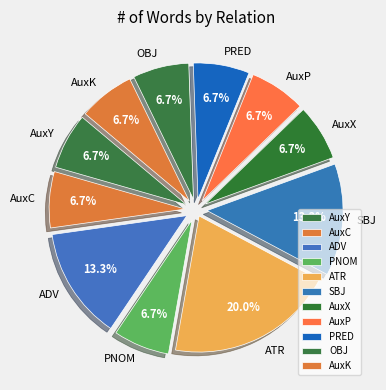

True or false: AuxY accounts for 1% of the total.

False